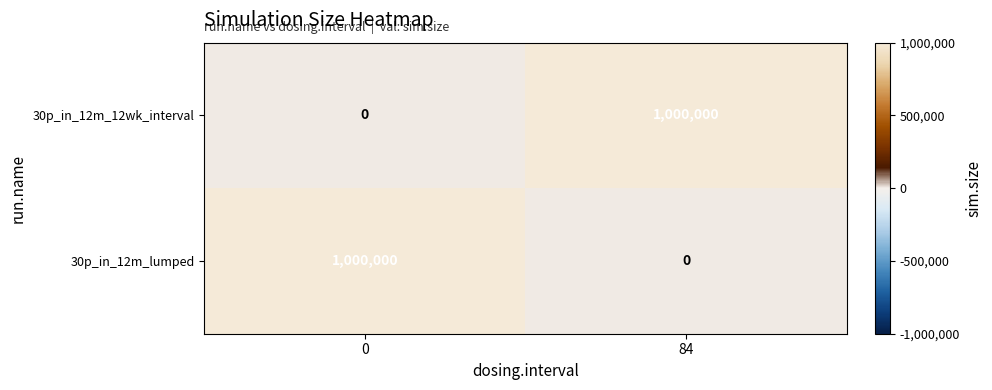

How many data points does each series have?

2